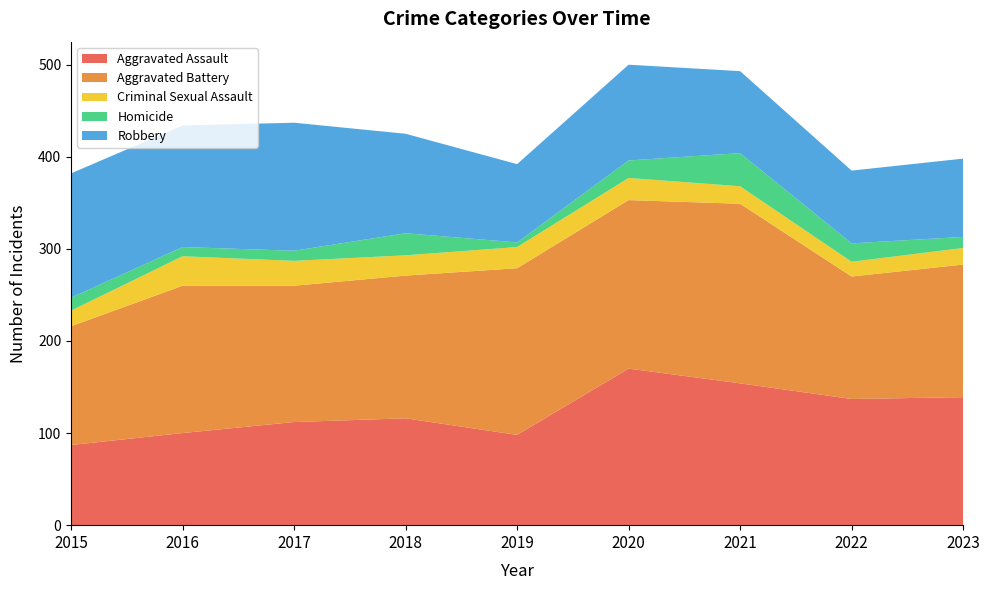

Reading right to left, extract all data points from this chart.

Aggravated Assault: 139	137	154	170	98	116	112	100	87
Aggravated Battery: 144	133	195	183	181	155	148	160	129
Criminal Sexual Assault: 18	16	19	24	23	22	27	32	17
Homicide: 12	20	36	19	5	24	11	10	14
Robbery: 85	79	89	104	85	108	139	132	135